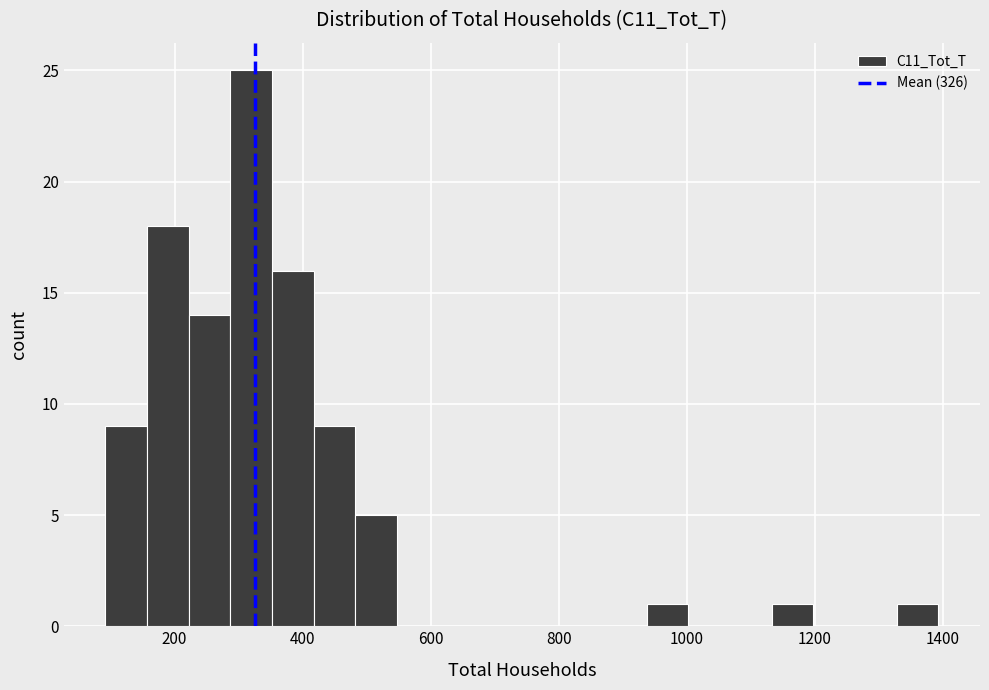

Read against the x-axis, roughly where is the centre of the tallest bar?

320